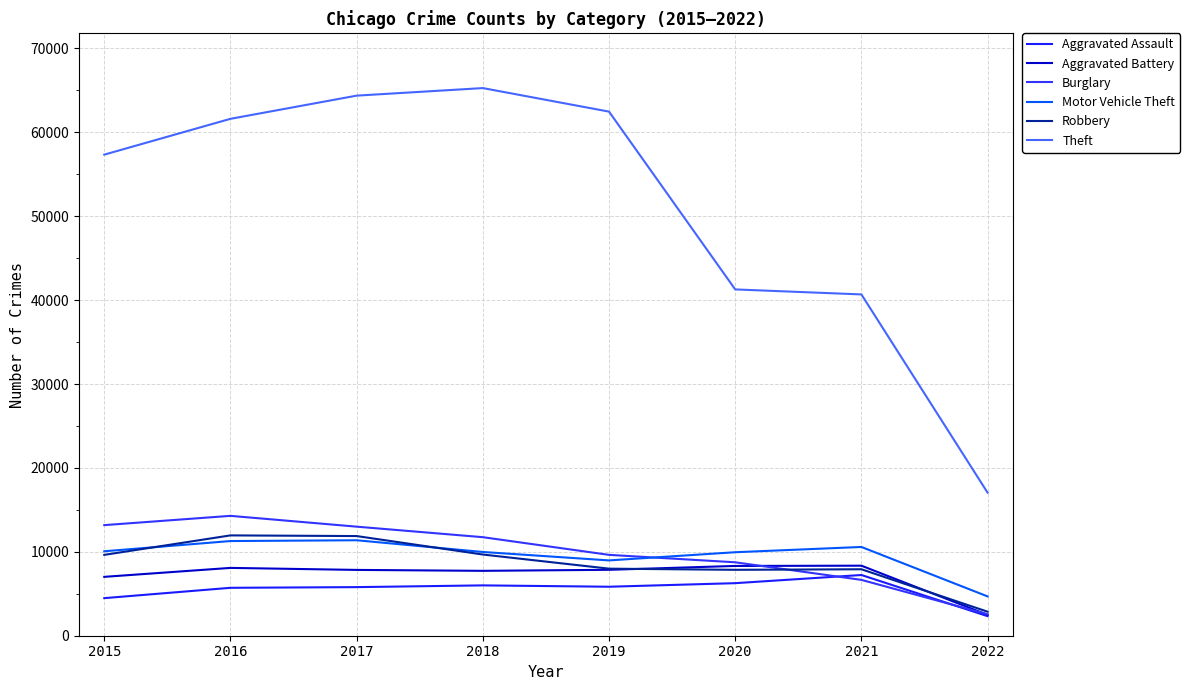

In Motor Vehicle Theft, how many points are lower than both neighbors (excluding endpoints)?

1